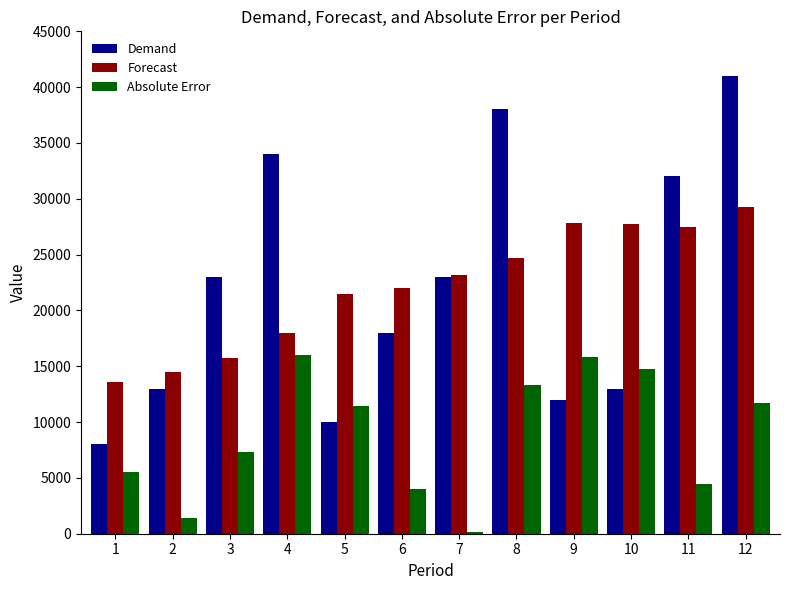

How many distinct data groups are displayed?

3